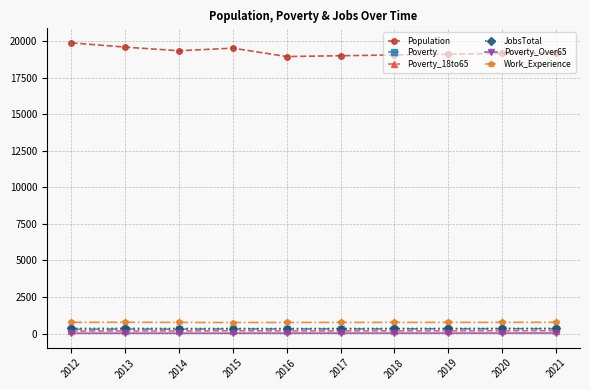

What is the maximum value shown in the chart?

19897